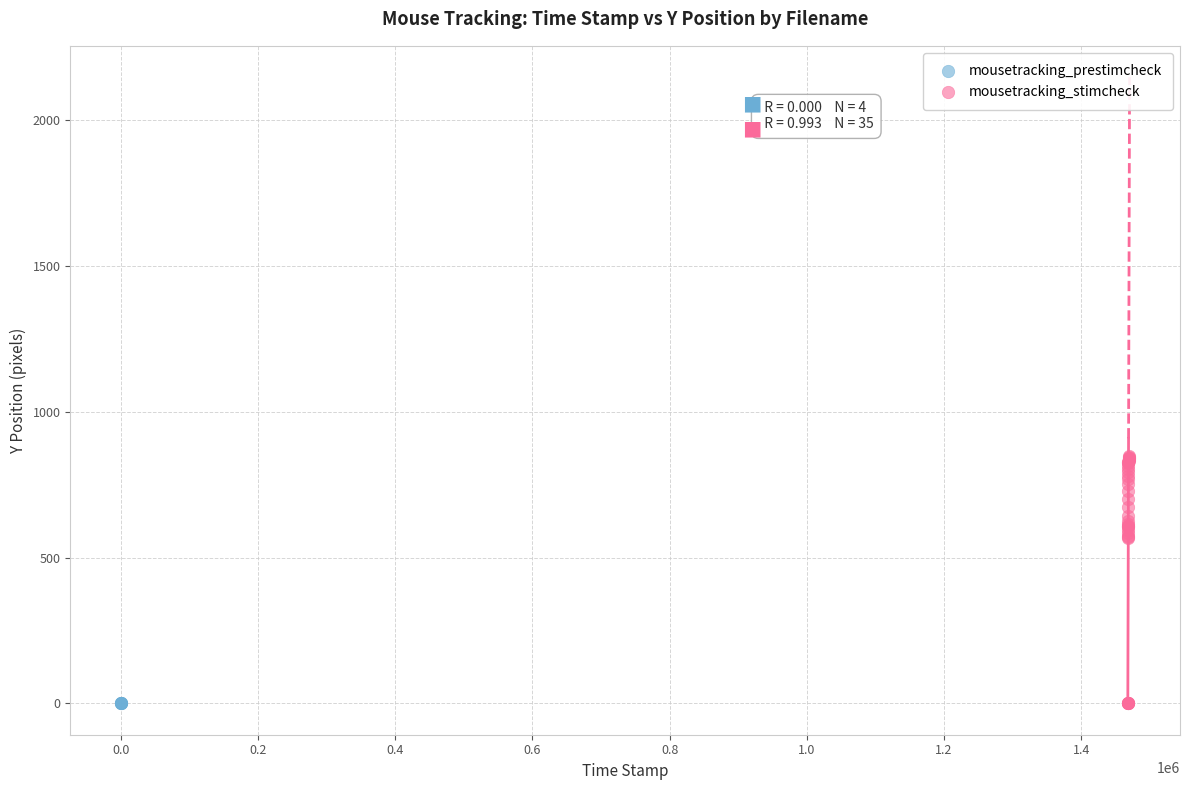

Which series reaches the maximum Y coordinate?

mousetracking_stimcheck